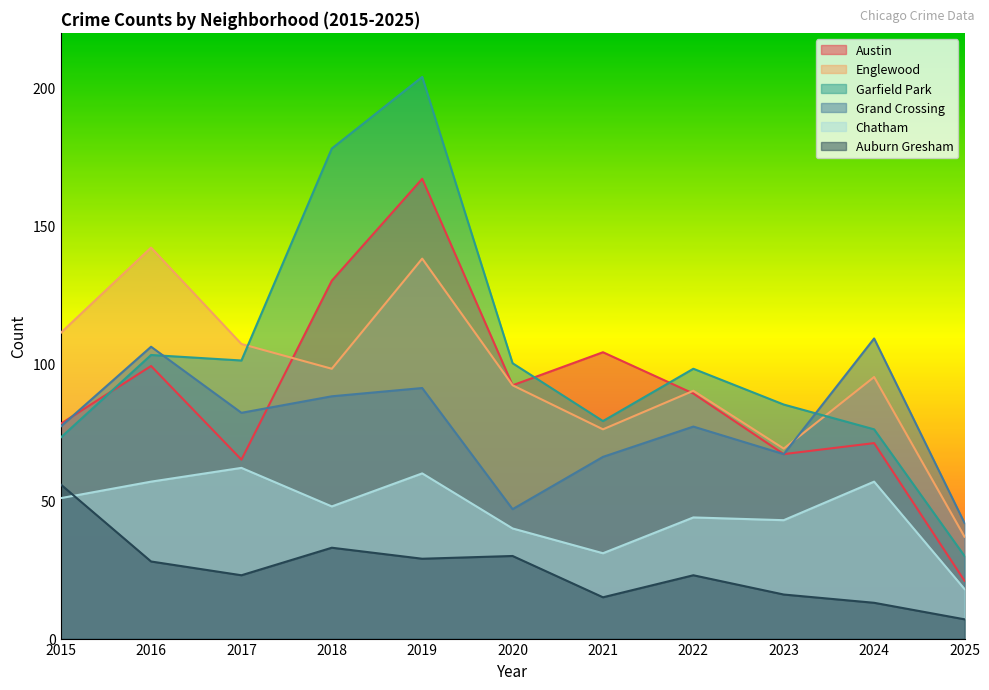

List the labels in order of Grand Crossing value, largest first.

2024, 2016, 2019, 2018, 2017, 2015, 2022, 2023, 2021, 2020, 2025